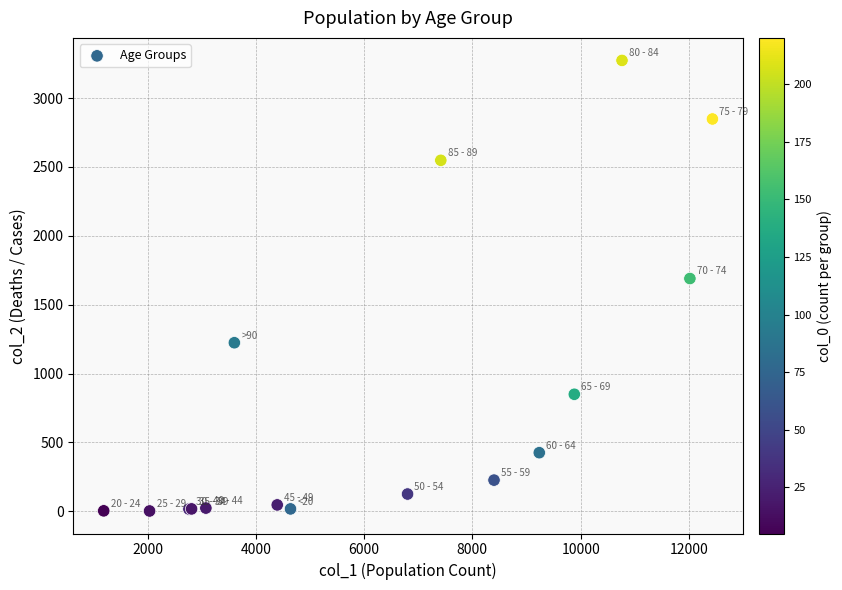

What Y value in the scatter plot is closest to 1638?

1690